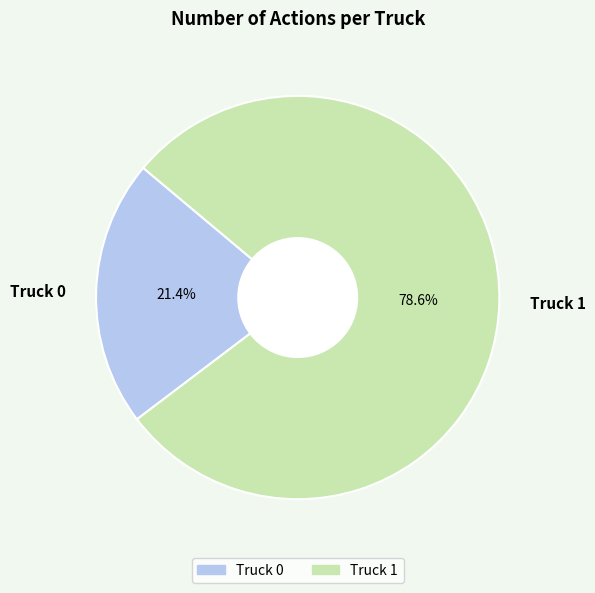

Approximately how many times larger is the value at Truck 0 compared to Truck 1?

0.3